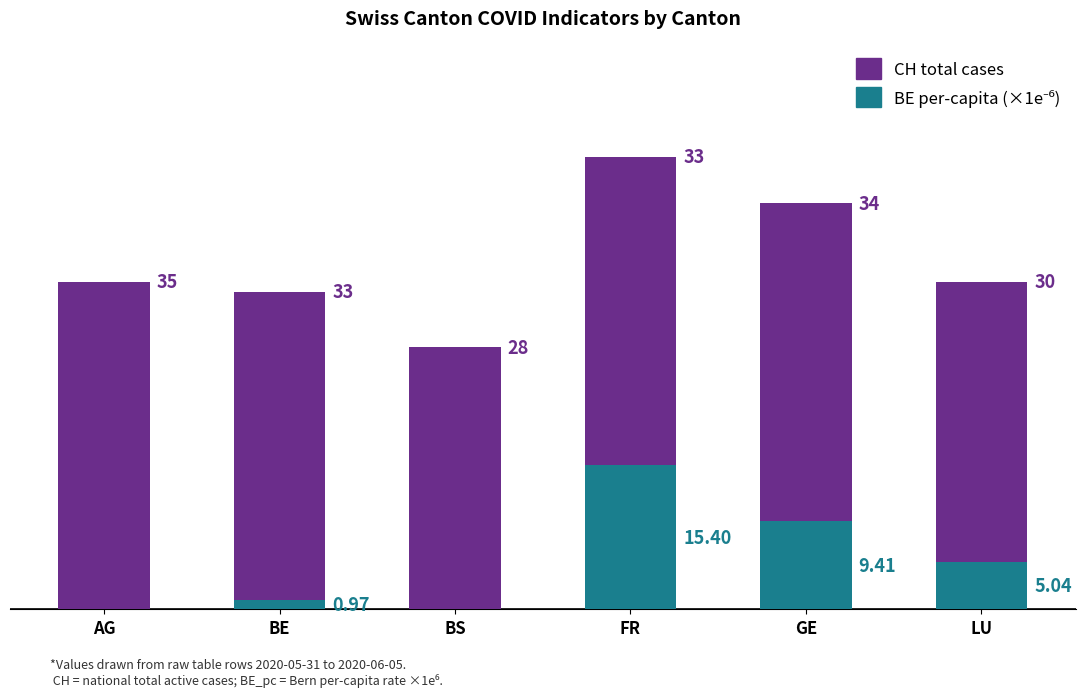

At which category is the sum across all series the highest?

FR